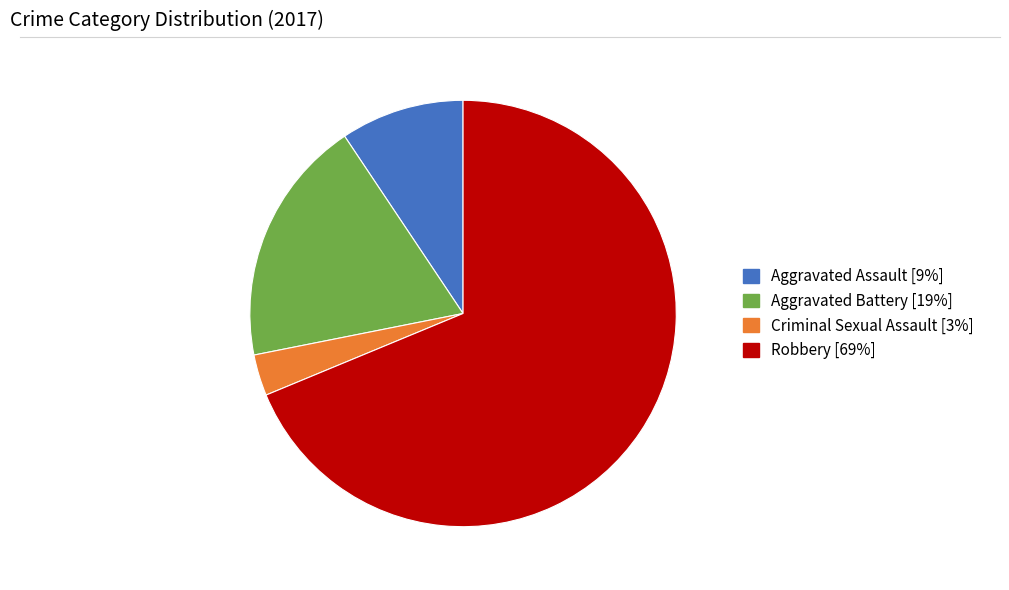

Which slice is the largest?

Robbery